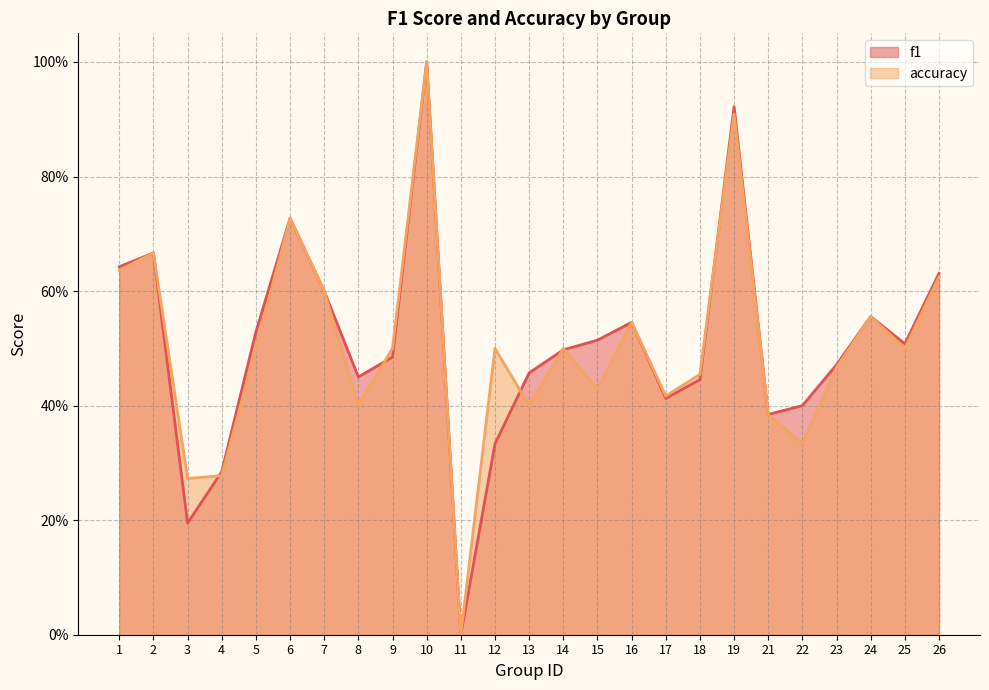

Where is f1 nearest to the value 0?

11